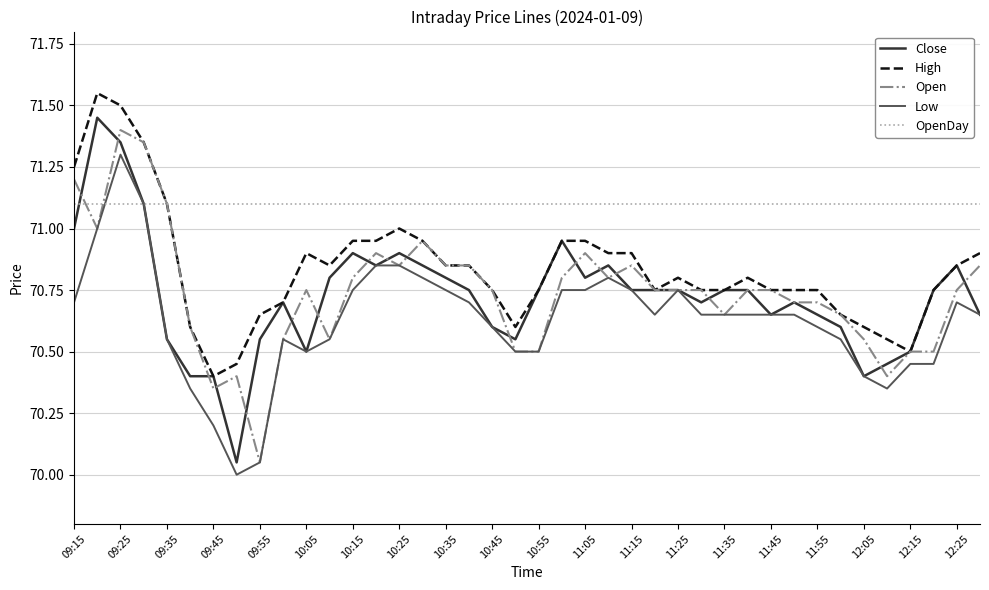

Which series has the largest total across all categories?

OpenDay